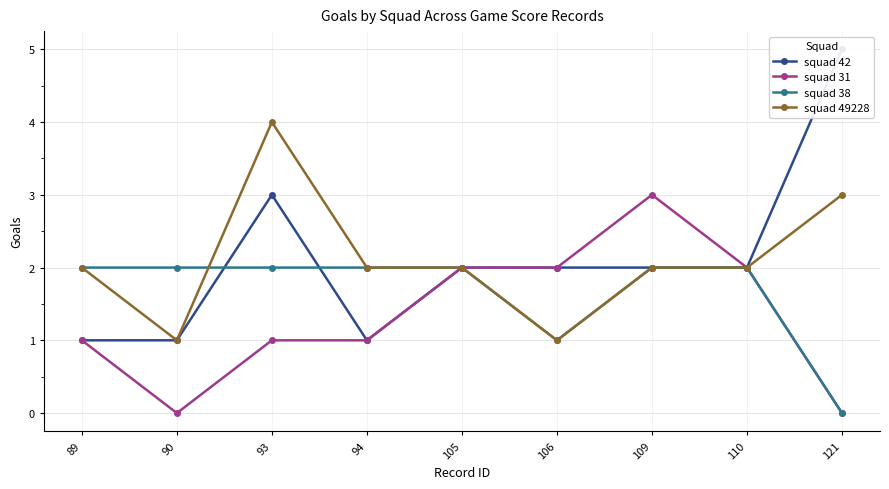

What is the highest value of the squad 38 series?

2